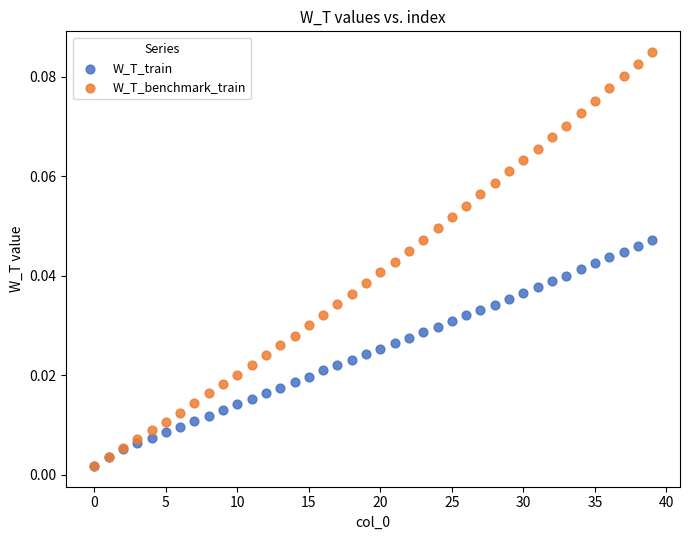

What are all the series names shown in the legend?

W_T_train, W_T_benchmark_train